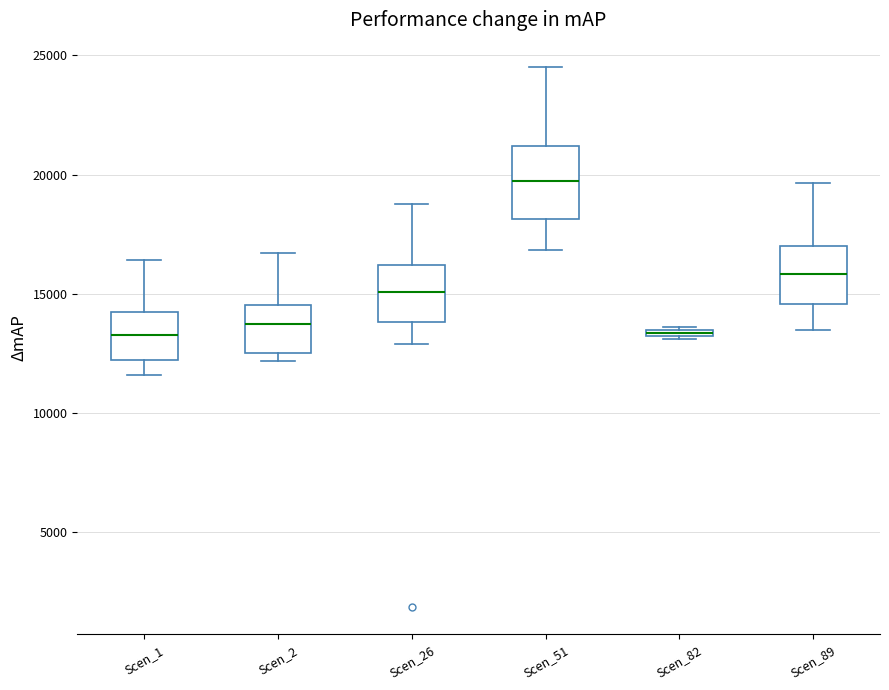

Where is the lower edge of the box for Scen_26 on the y-axis? The values are not printed on the chart, so give them approximately, as read against the axis.

14000